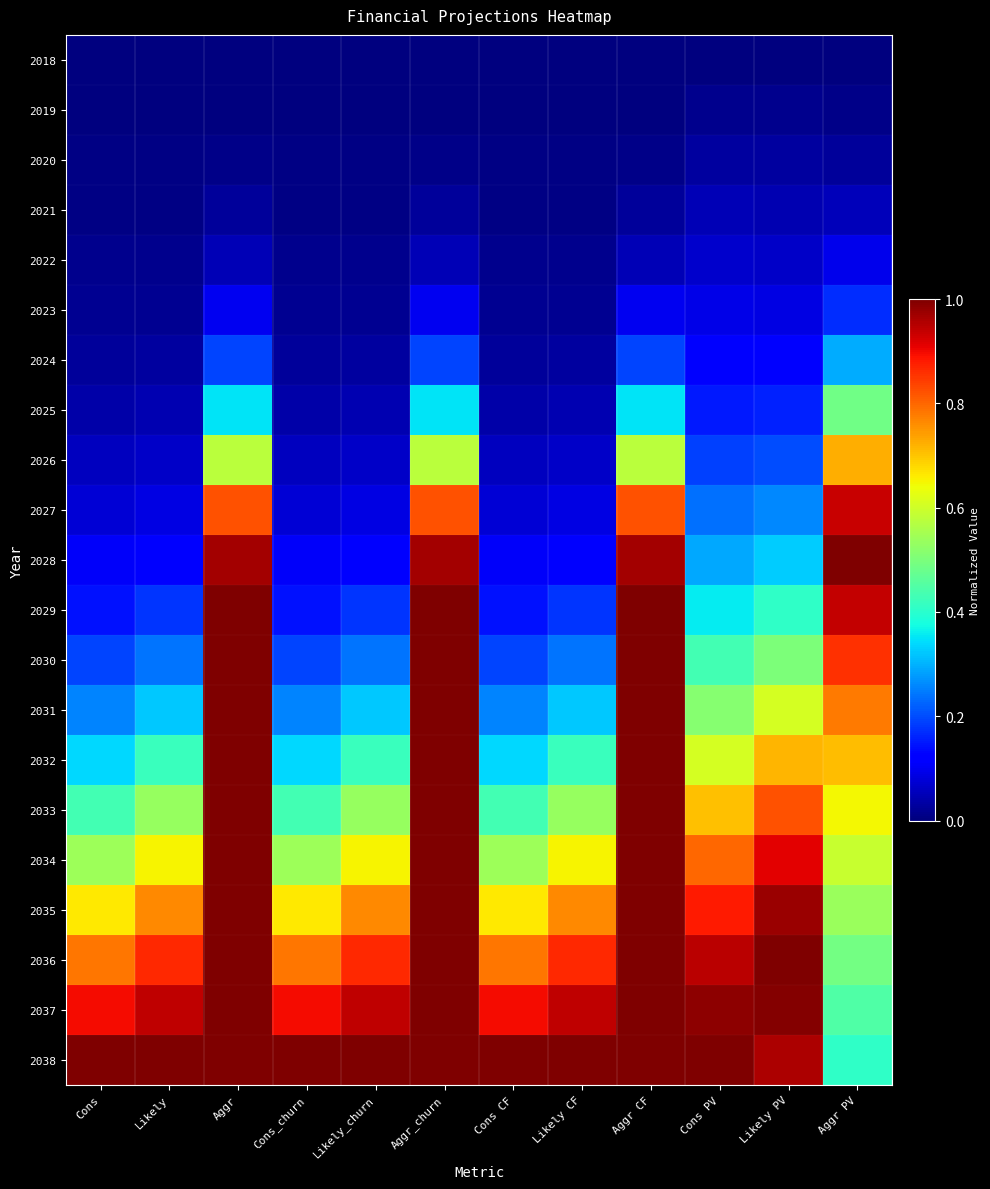

Which series has the largest total across all categories?

2038